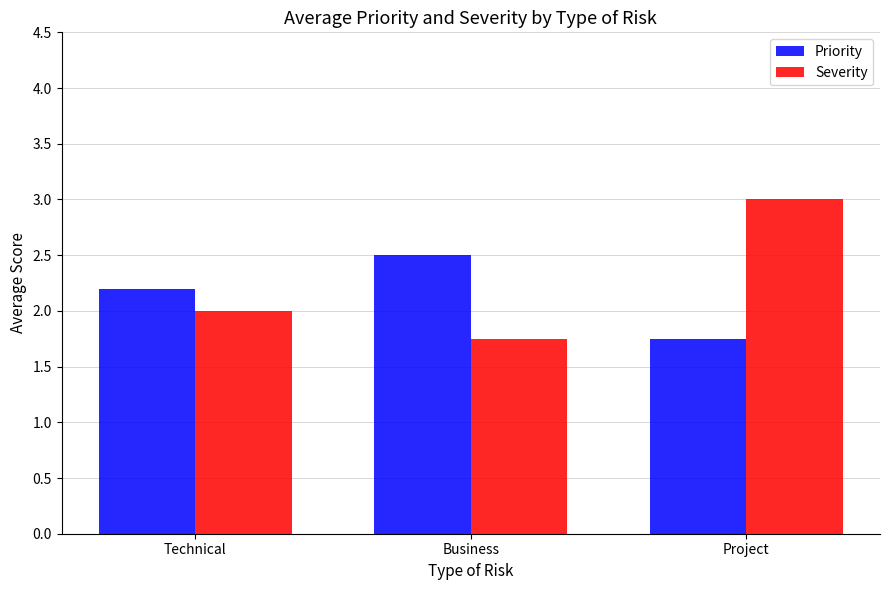

How many bars are there in total?

6